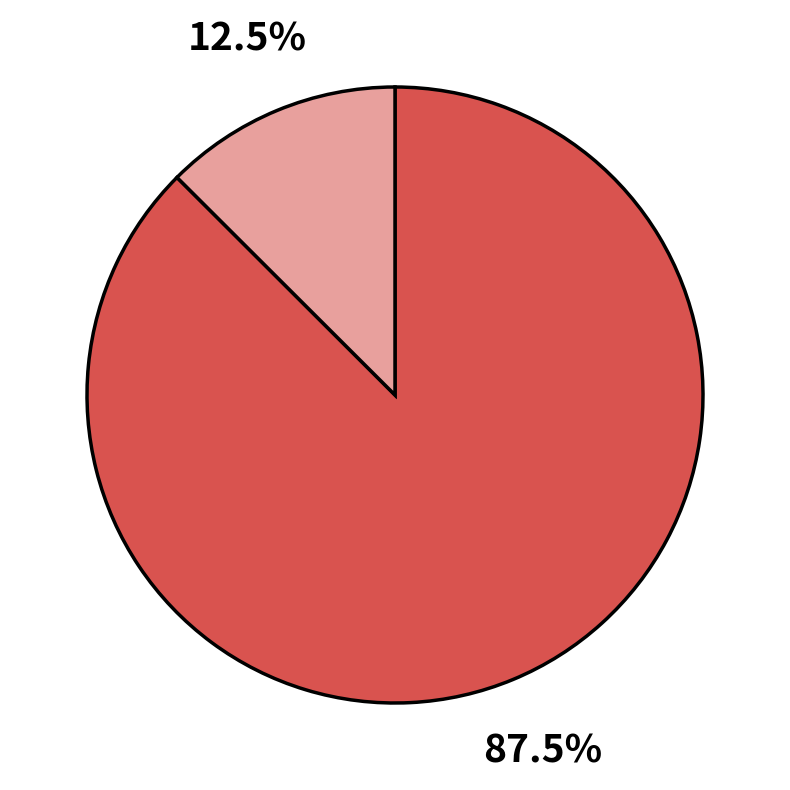

Is there a majority slice in this chart?

Yes